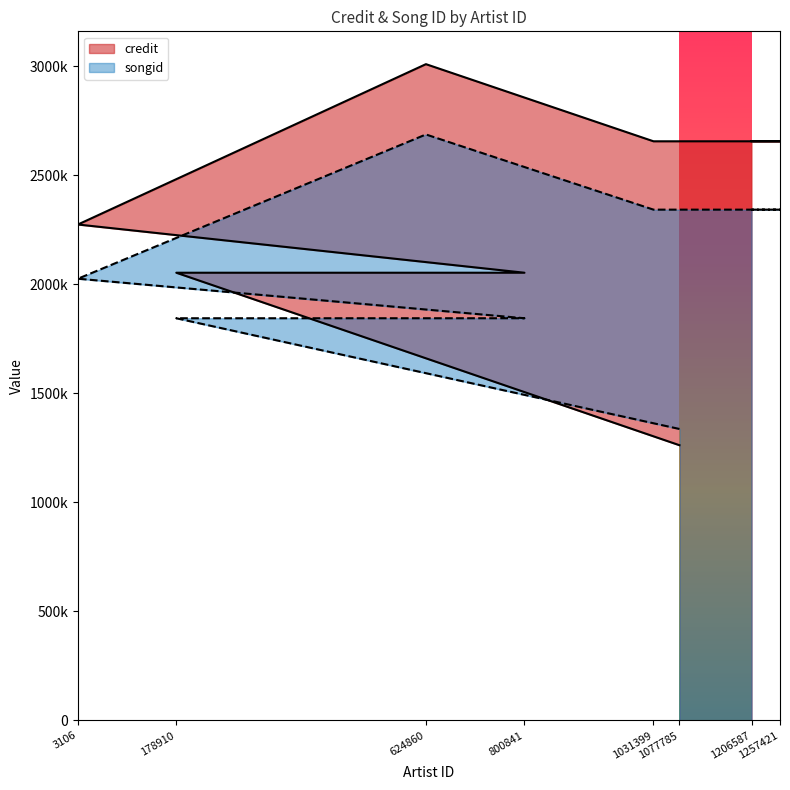

What is the average value of the songid series?

2095462